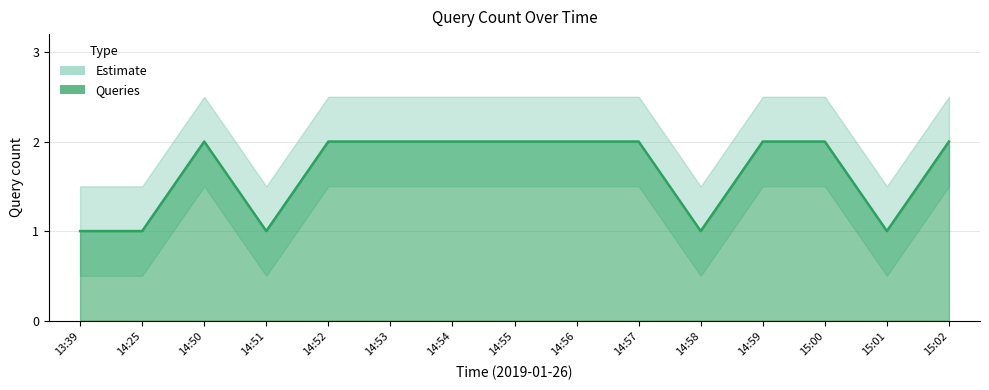

What is the label of the 9th point from the left?

14:56